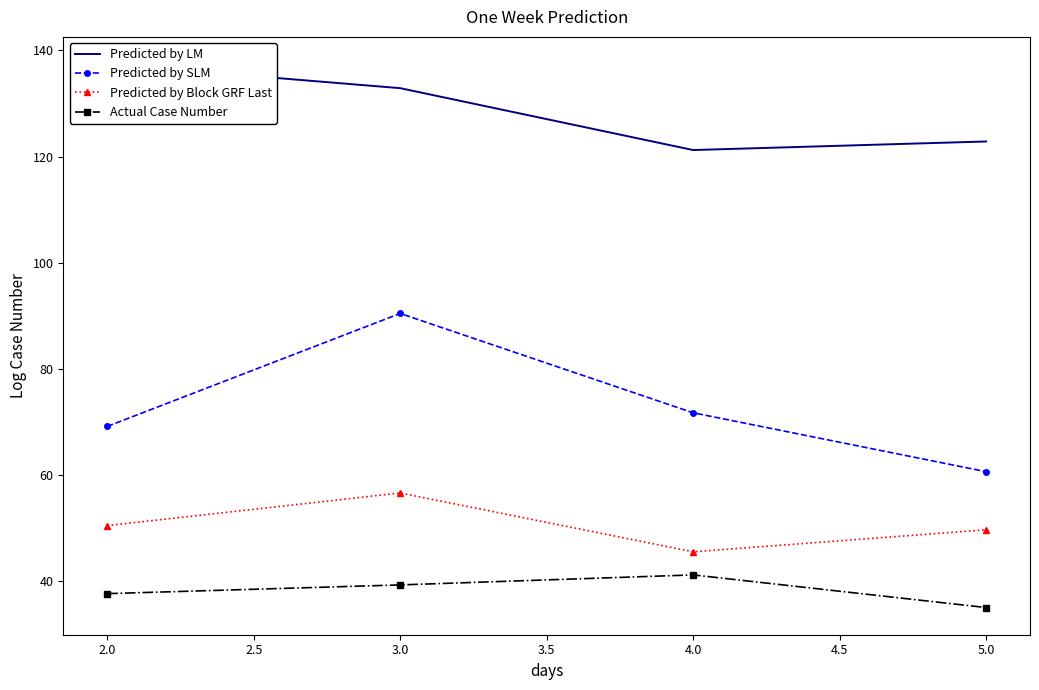

What is the sum of the Predicted by SLM values at 2.0 and 3.0?

159.7